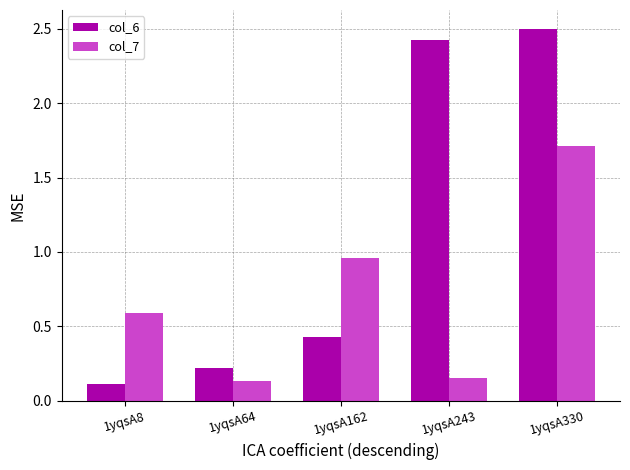

The value of col_6 at 1yqsA330 is 1.4. True or false?

False